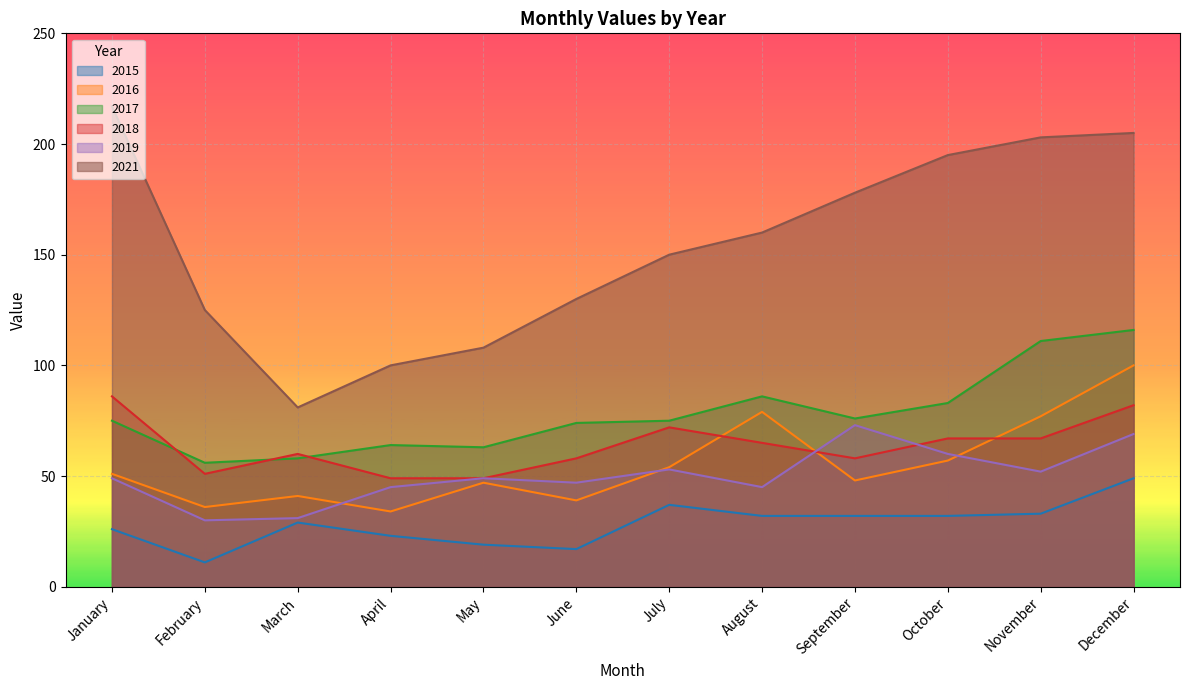

True or false: 2018 and 2015 cross at least once.

False